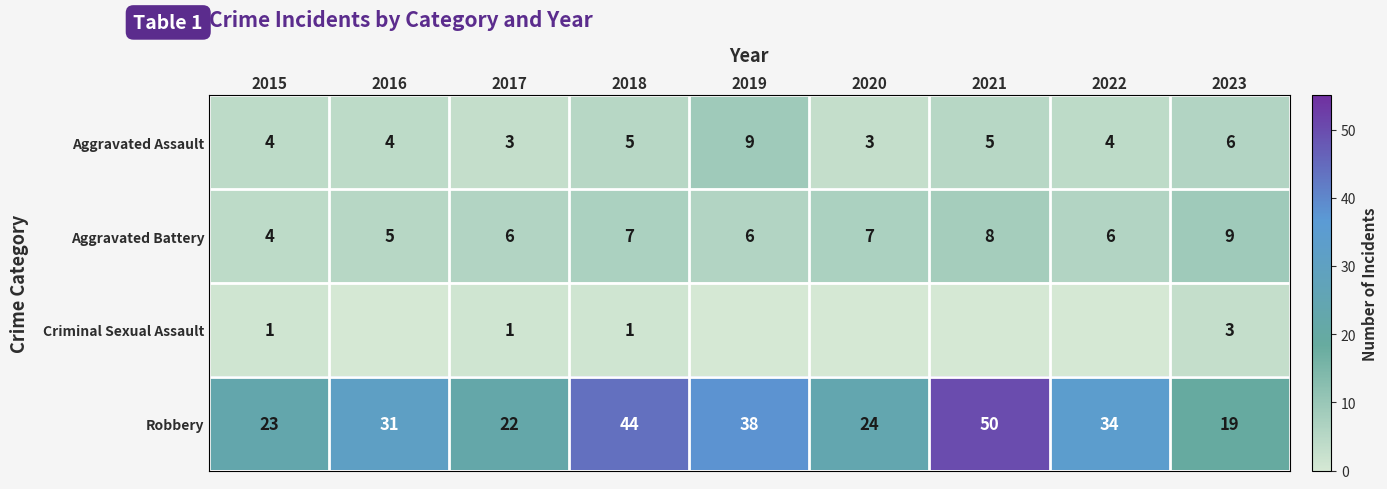

At which label does Aggravated Battery reach its minimum?

2015